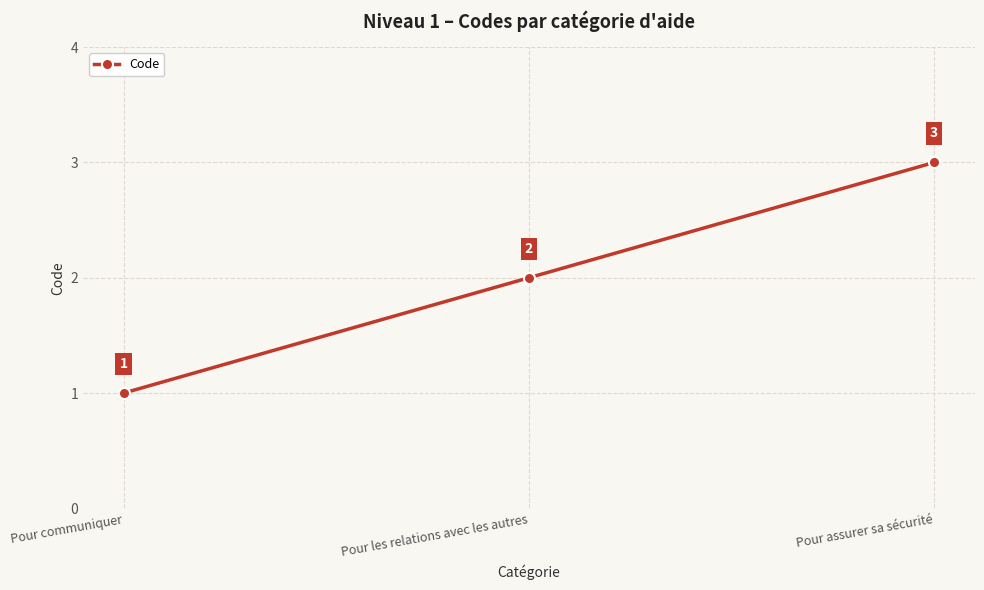

Rank the categories by value from highest to lowest.

Pour assurer sa sécurité, Pour les relations avec les autres, Pour communiquer